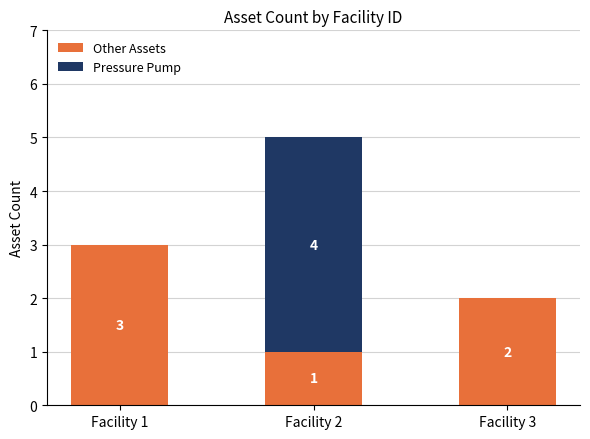

True or false: Other Assets has a value of 1 at Facility 2.

True